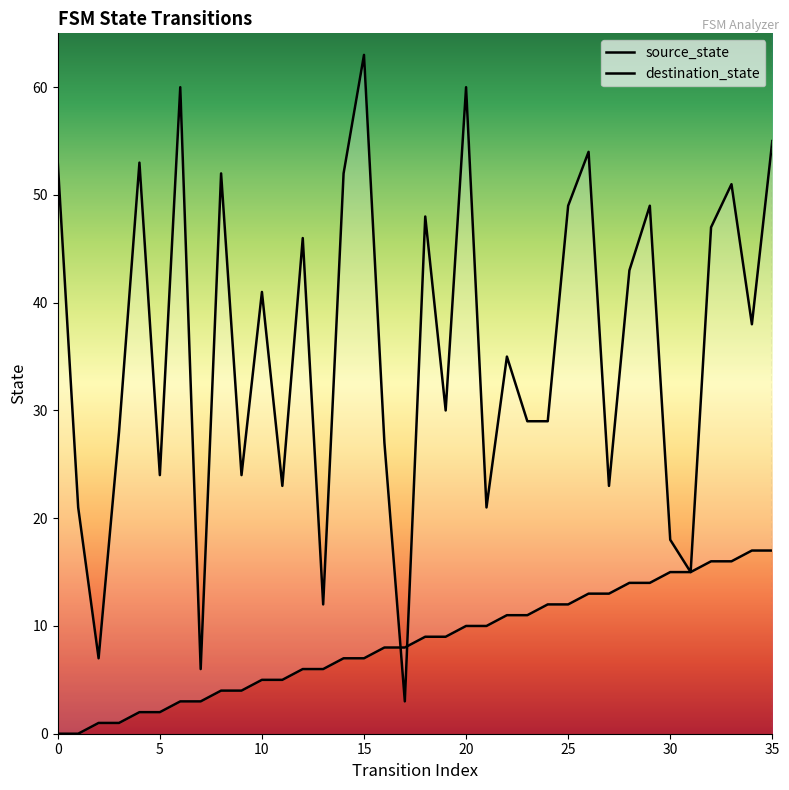

How many series are shown in this chart?

2